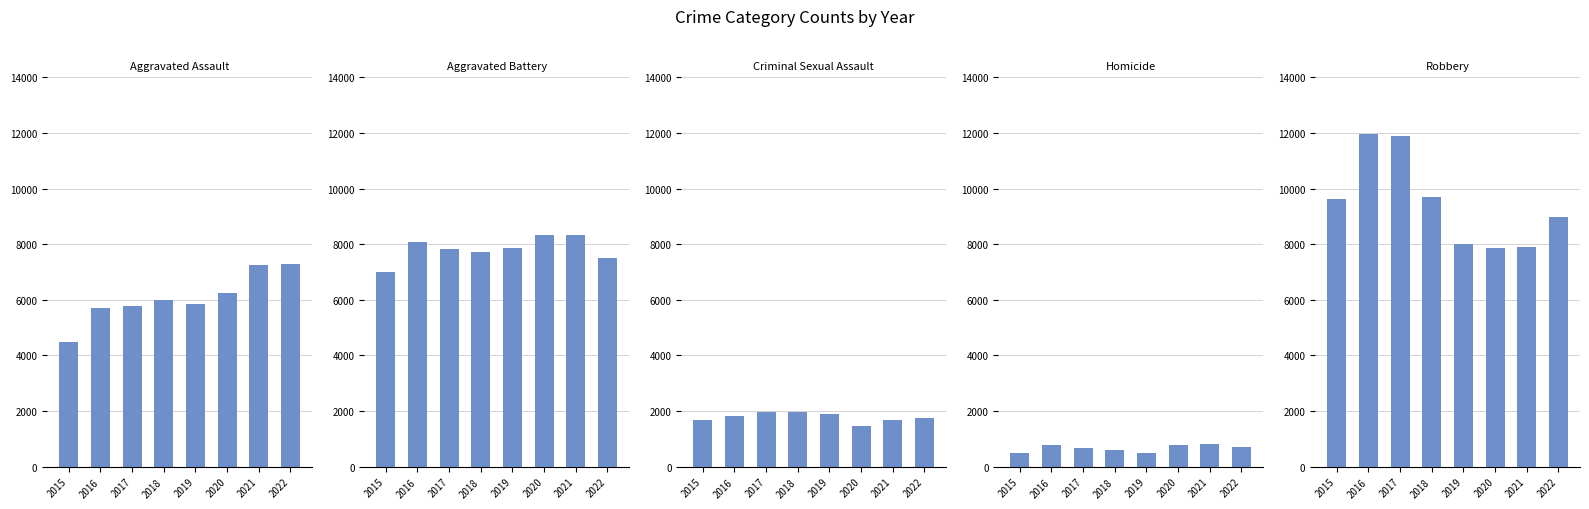

Rank the series by their maximum value, from highest to lowest.

Robbery, Aggravated Battery, Aggravated Assault, Criminal Sexual Assault, Homicide